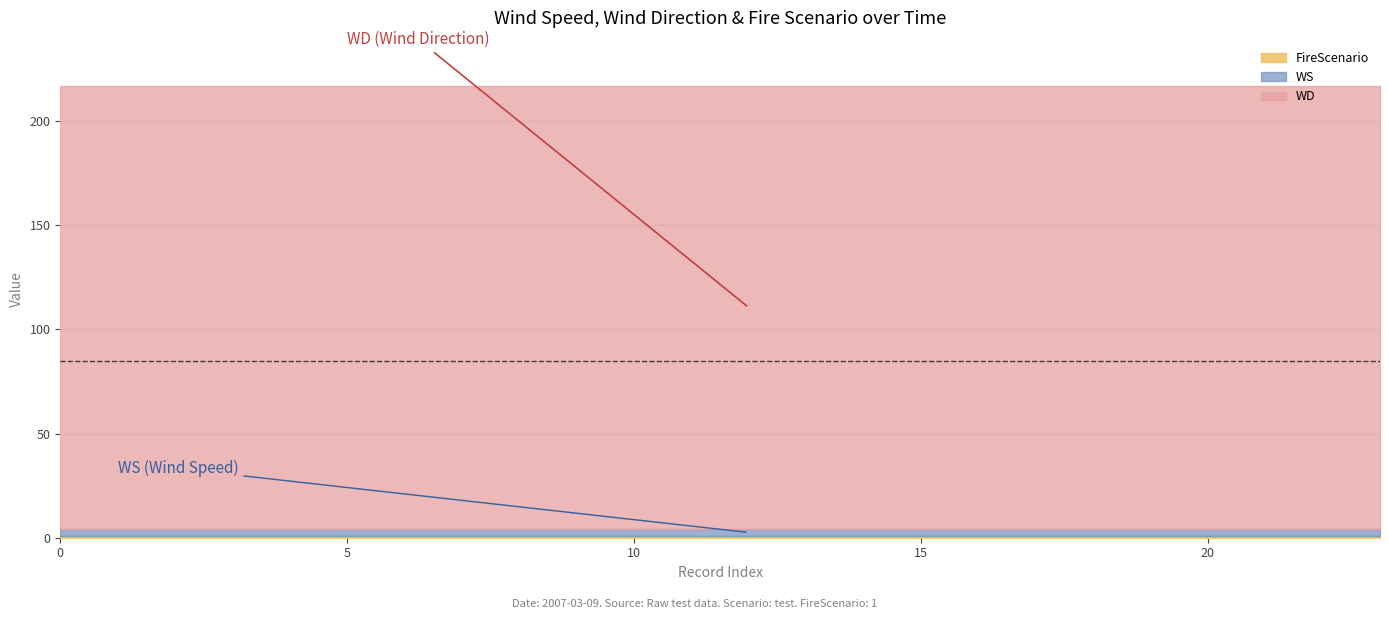

True or false: FireScenario and WD cross at least once.

False